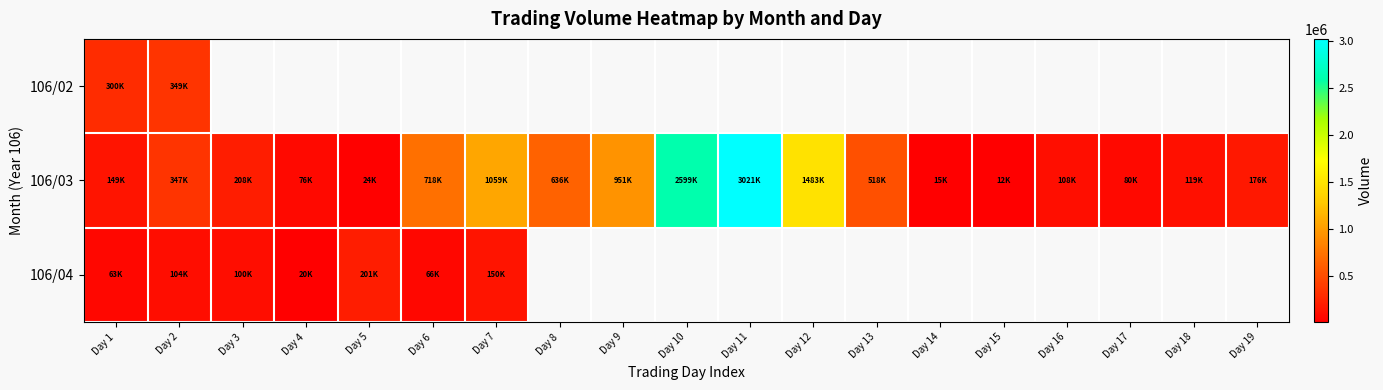

How many categories are shown in the chart?

19